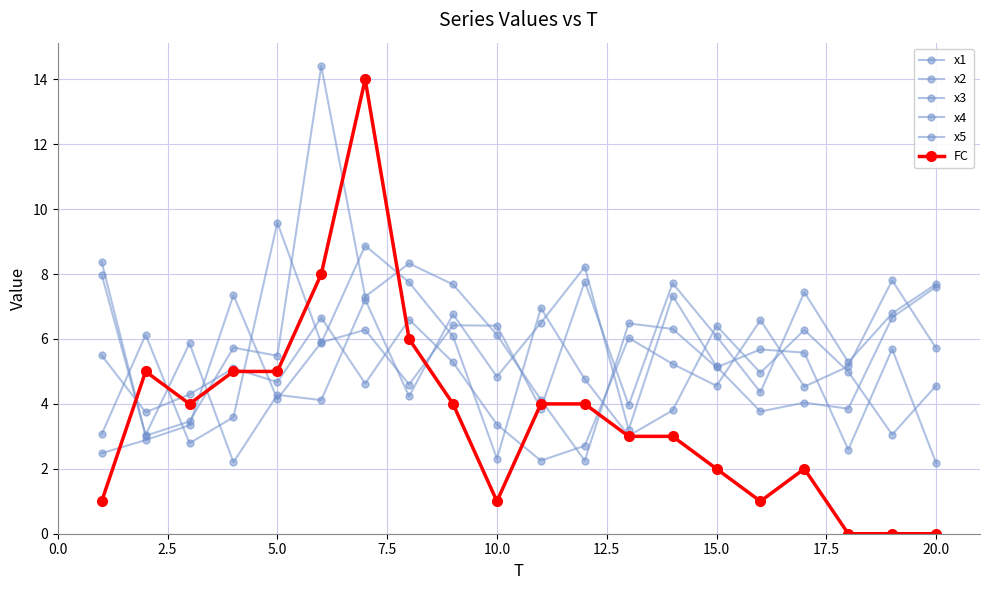

How many lines are shown in the chart?

6